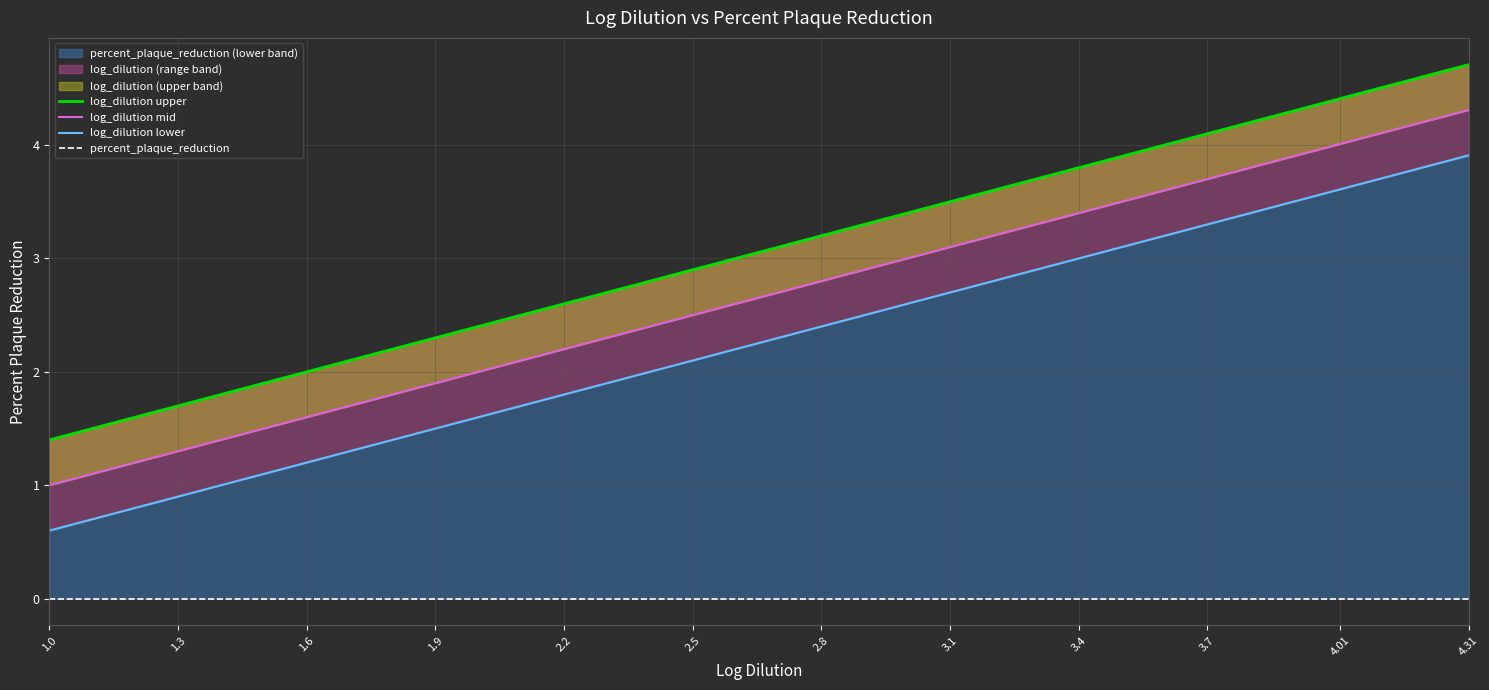

True or false: log_dilution lower and log_dilution mid intersect in this chart.

False